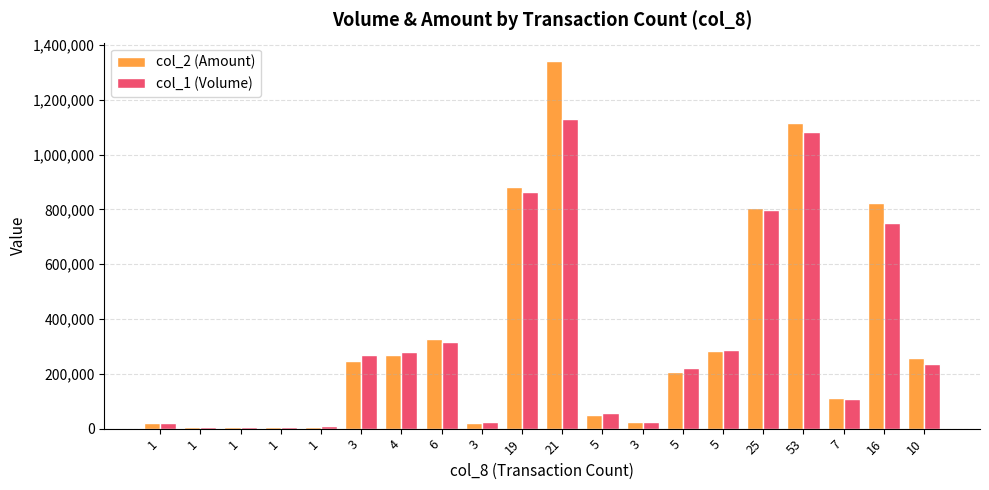

List the series in order of their peak value, highest first.

col_2 (Amount), col_1 (Volume)